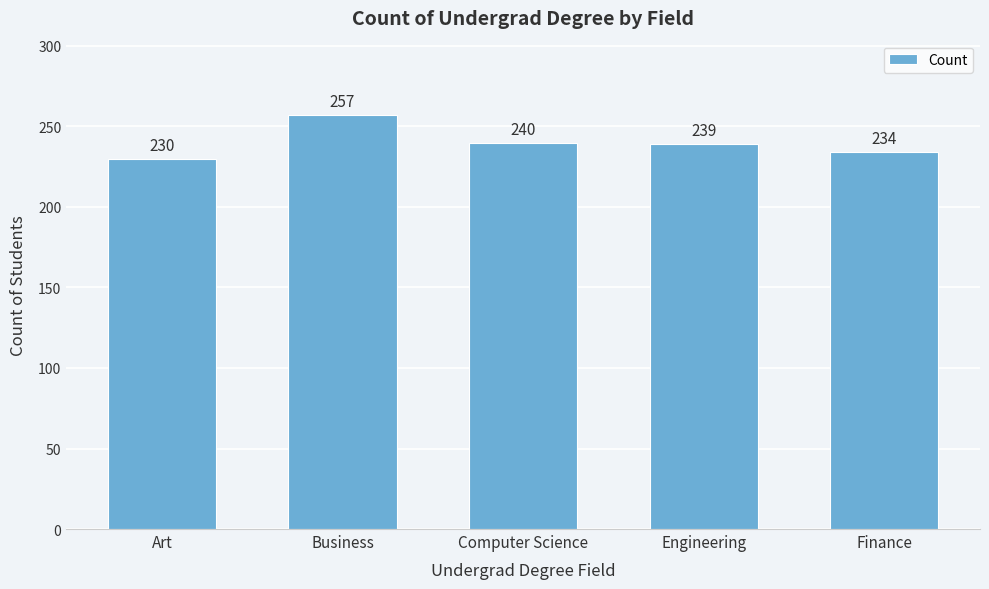

Reading left to right, extract all data points from this chart.

Art=230	Business=257	Computer Science=240	Engineering=239	Finance=234